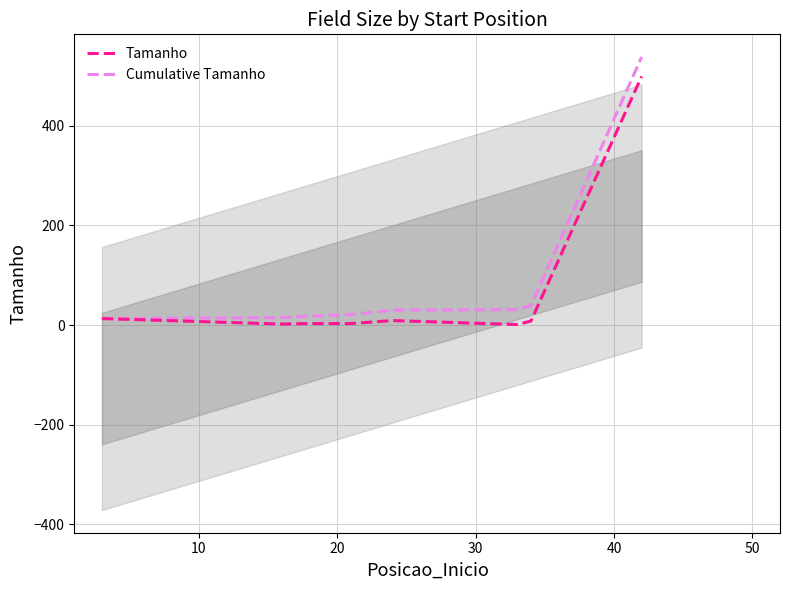

Reading right to left, extract all data points from this chart.

Tamanho: 499	8	1	9	3	3	2	13
Cumulative Tamanho: 538	39	31	30	21	18	15	13